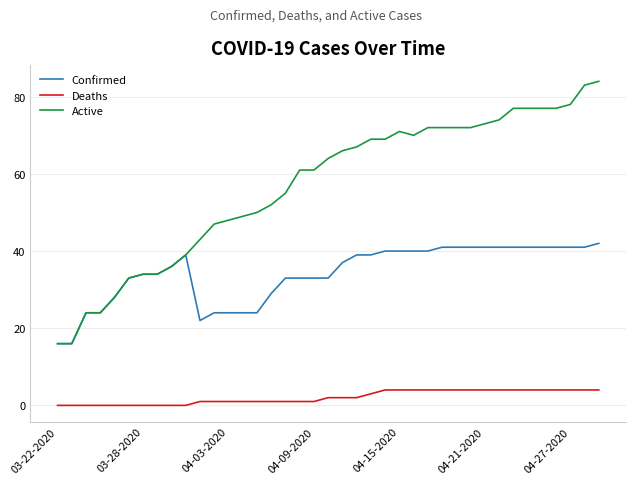

Rank the series by their maximum value, from lowest to highest.

Deaths, Confirmed, Active